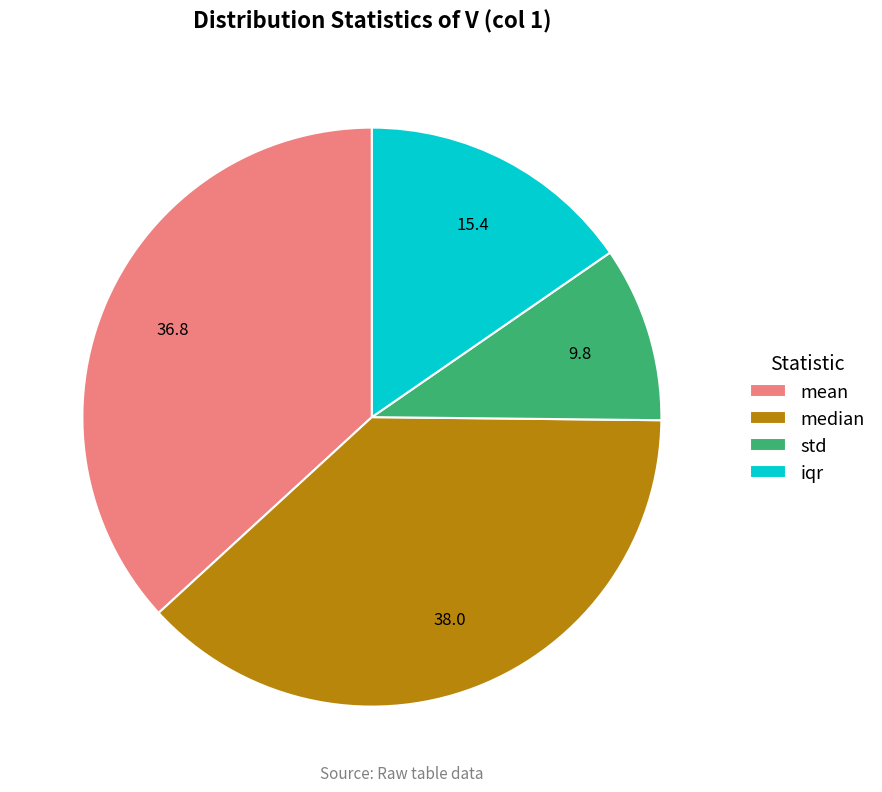

Between mean and std, which is larger?

mean